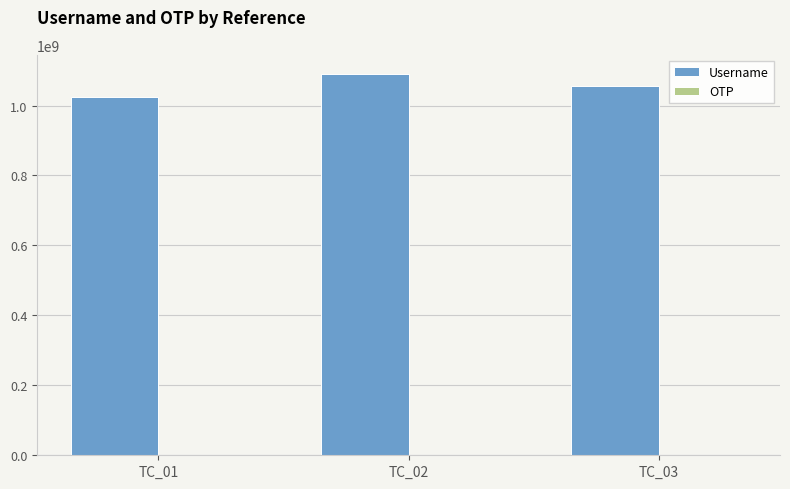

Which category has the highest value across all series?

TC_02